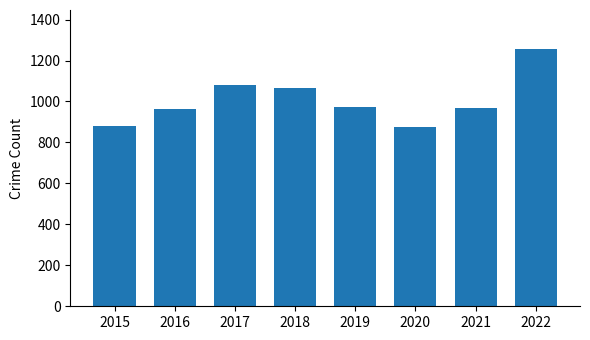

Approximately how many times larger is the value at 2020 compared to 2021?

0.9